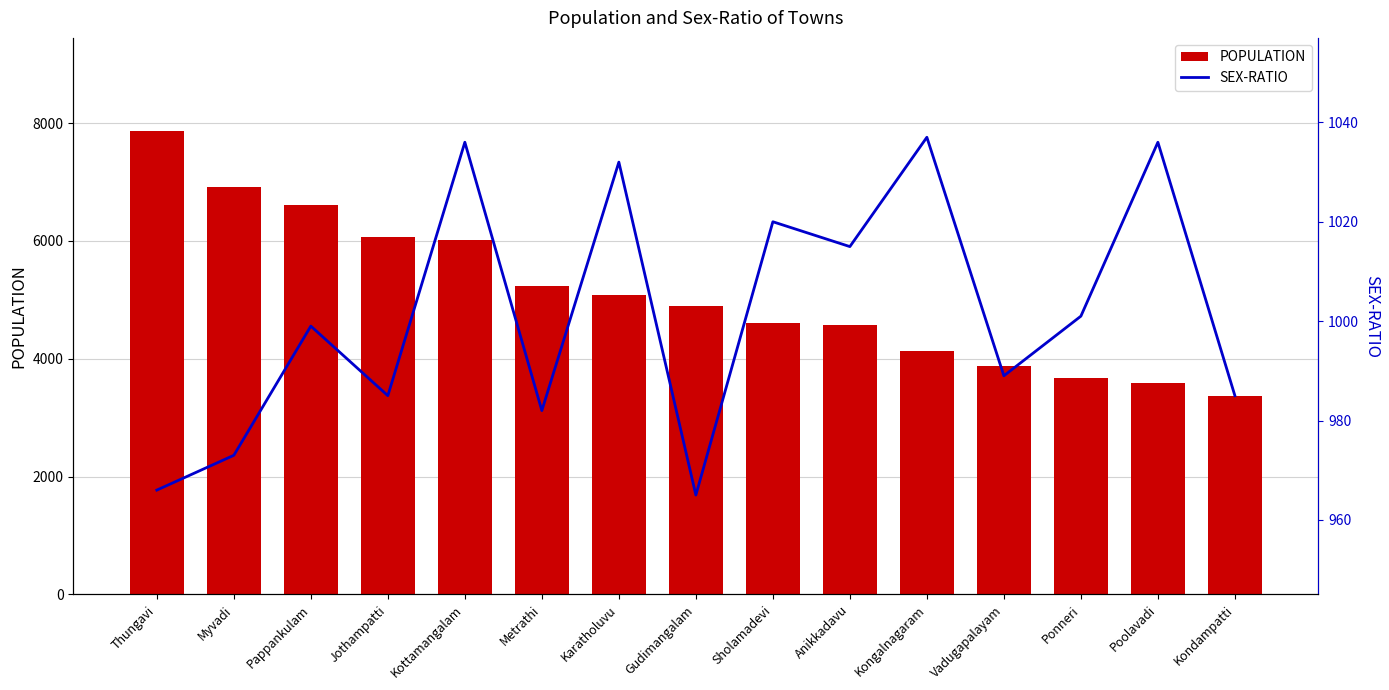

What is the maximum value shown in the chart?

7872